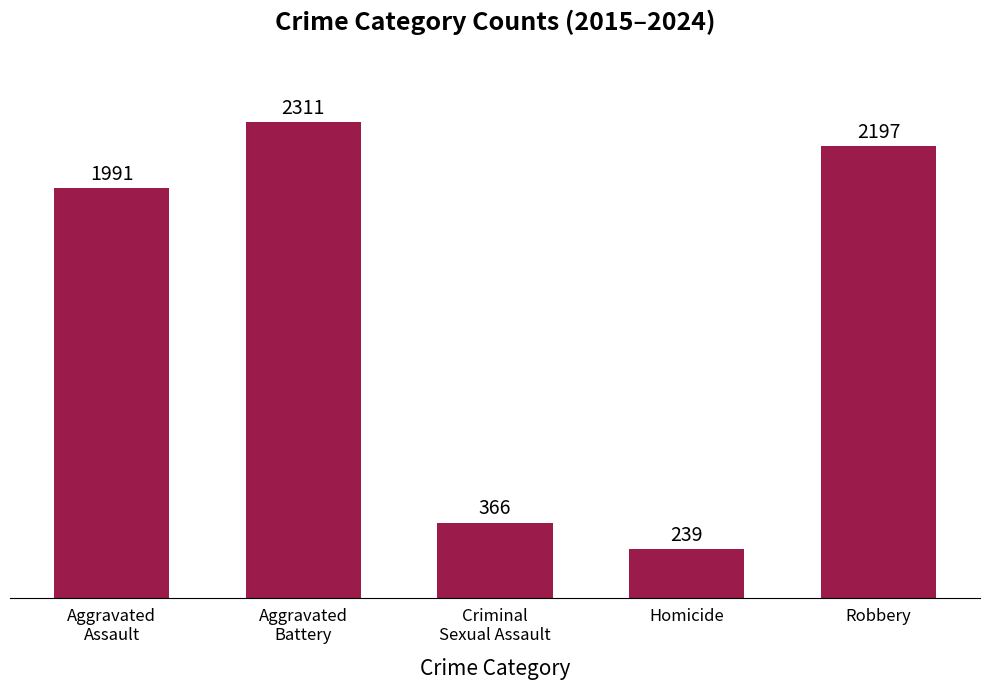

What is the difference between the values at Aggravated
Battery and Aggravated
Assault?

320